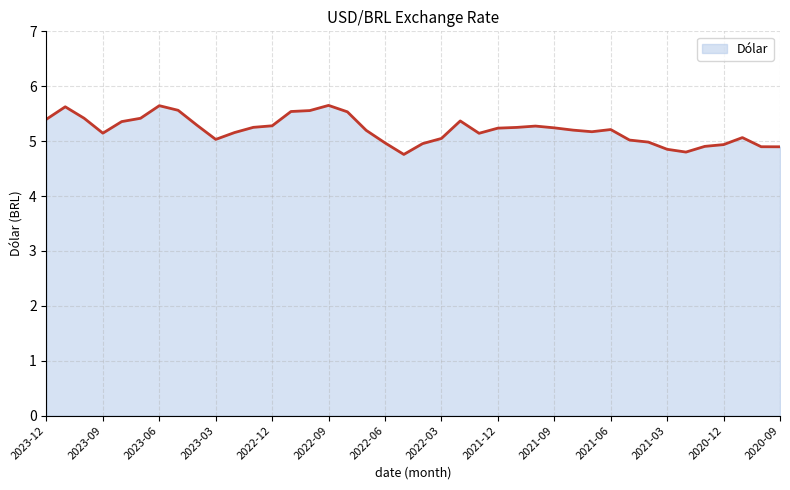

What is the difference between the maximum and minimum values?

0.9